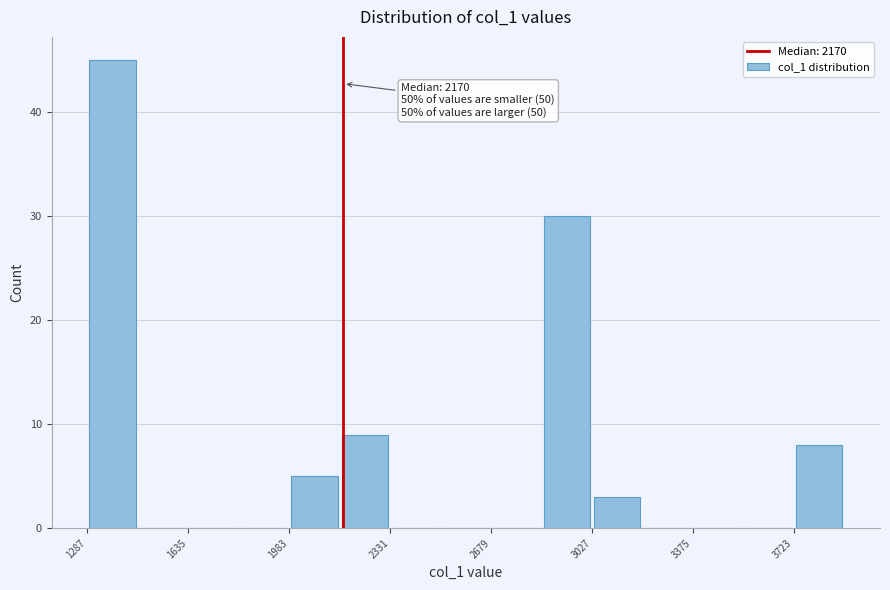

Around what value on the x-axis is the tallest bar? Give the approximate position of its centre, as read against the axis.

1350